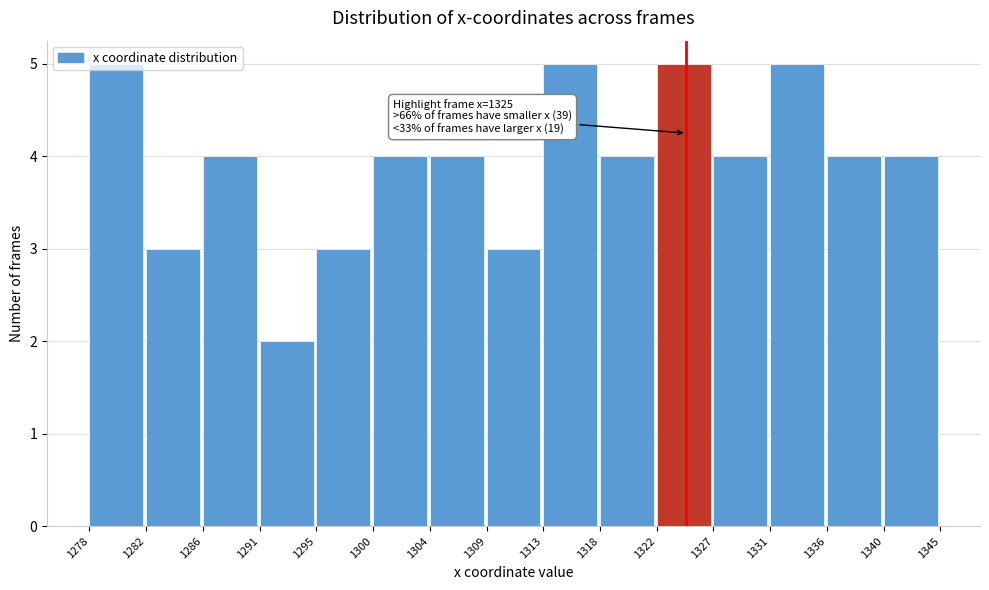

Approximately how many times larger is the value at 1313 compared to 1291?

2.5